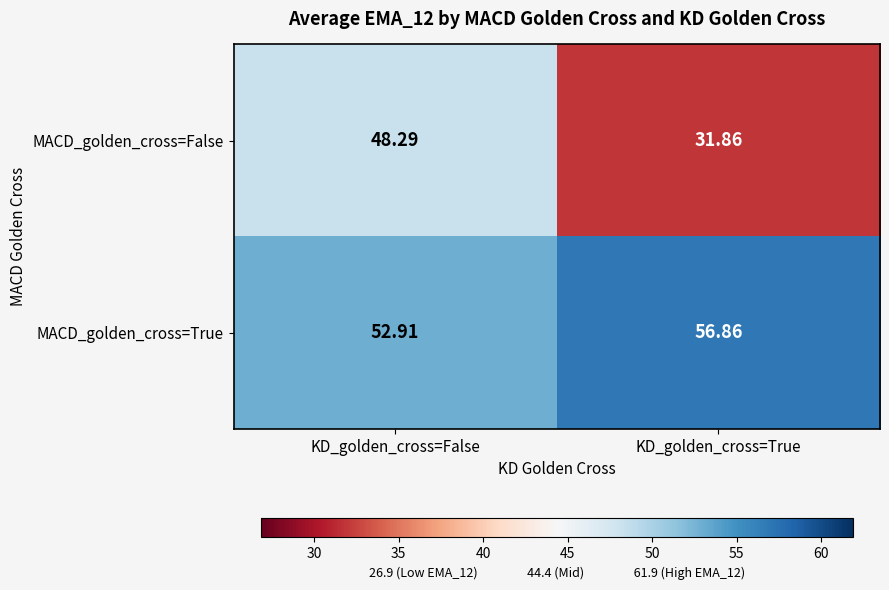

Which label corresponds to the largest value in the chart?

KD_golden_cross=True